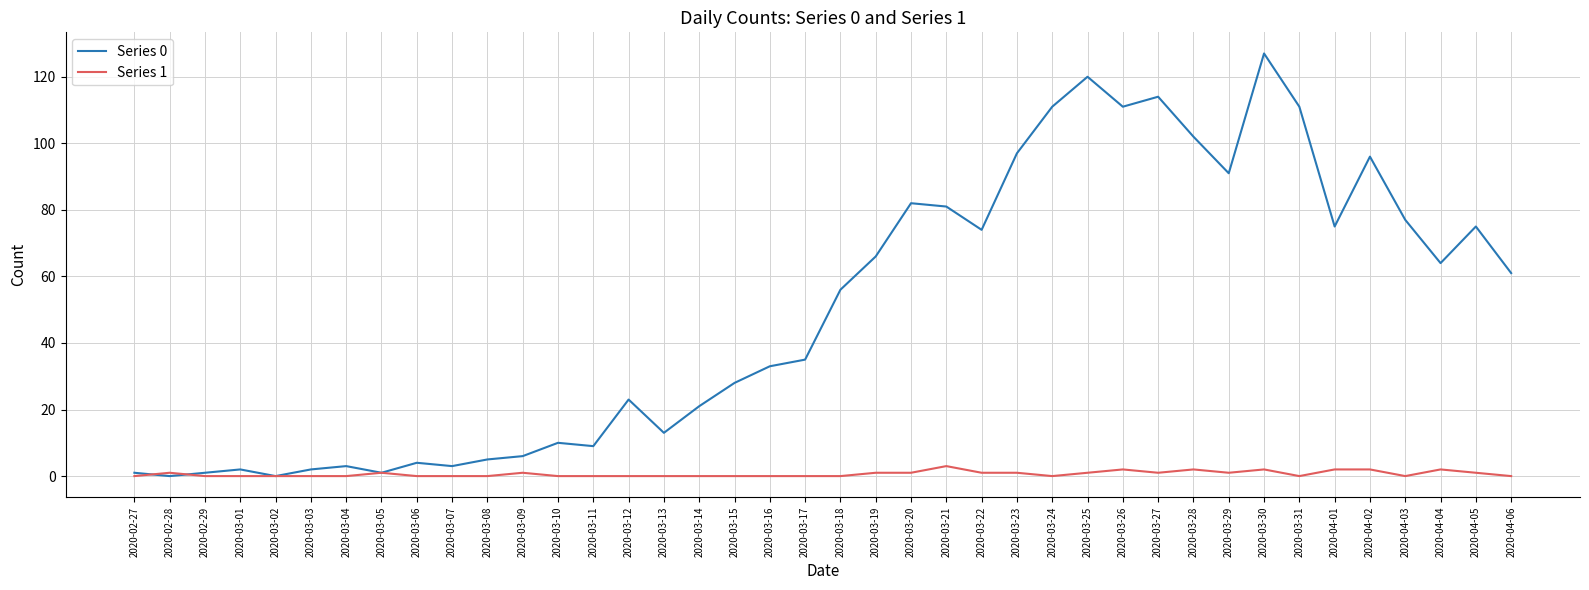

Is it true that Series 0 equals 28 at 2020-03-15?

True